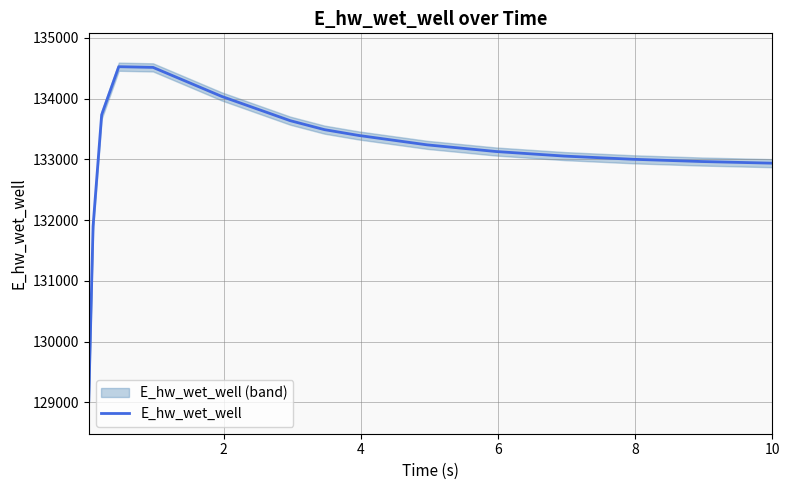

What is the difference between the maximum and minimum values?

5493.0